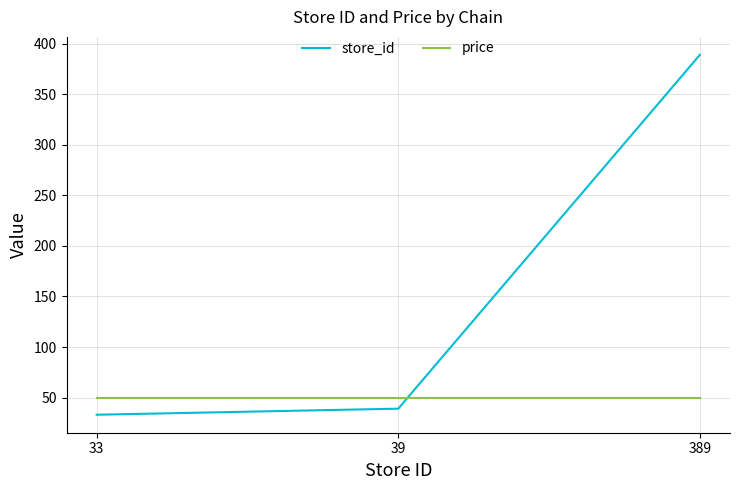

What are all the series names shown in the legend?

store_id, price